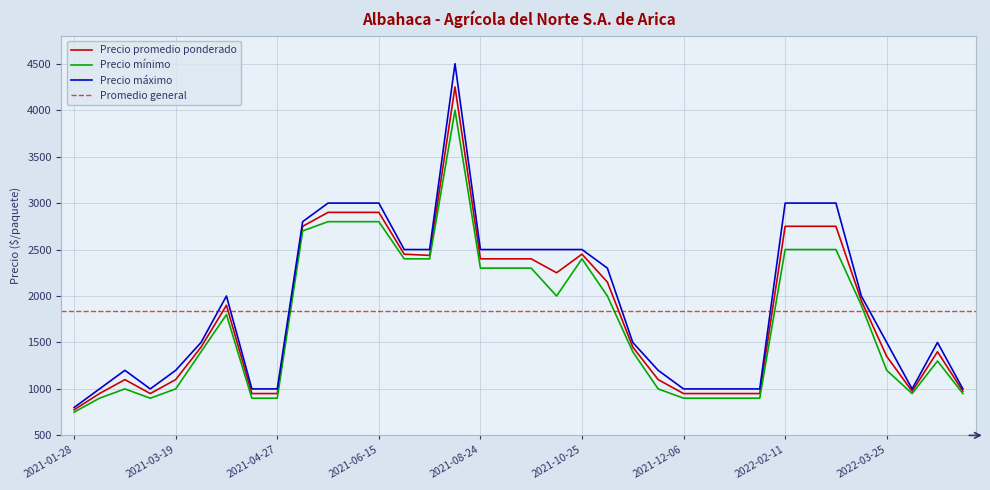

What is the highest value of the Precio mínimo series?

4000